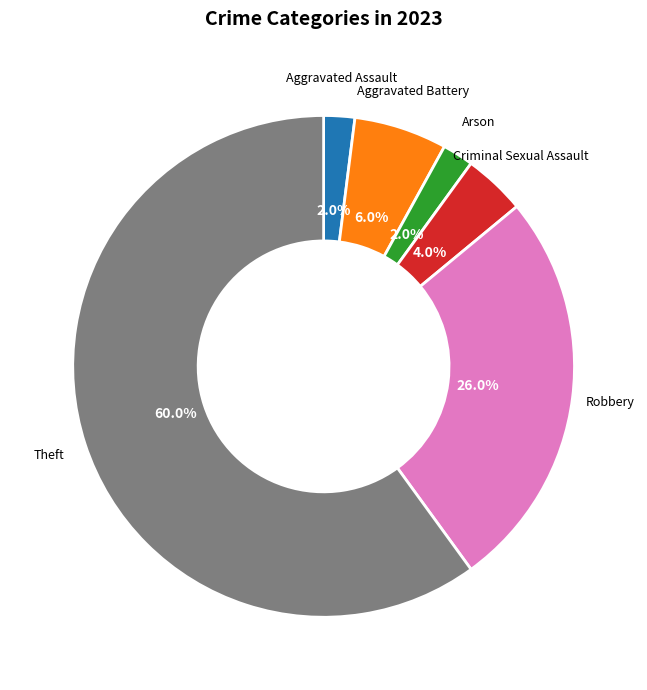

Is there a majority slice in this chart?

Yes